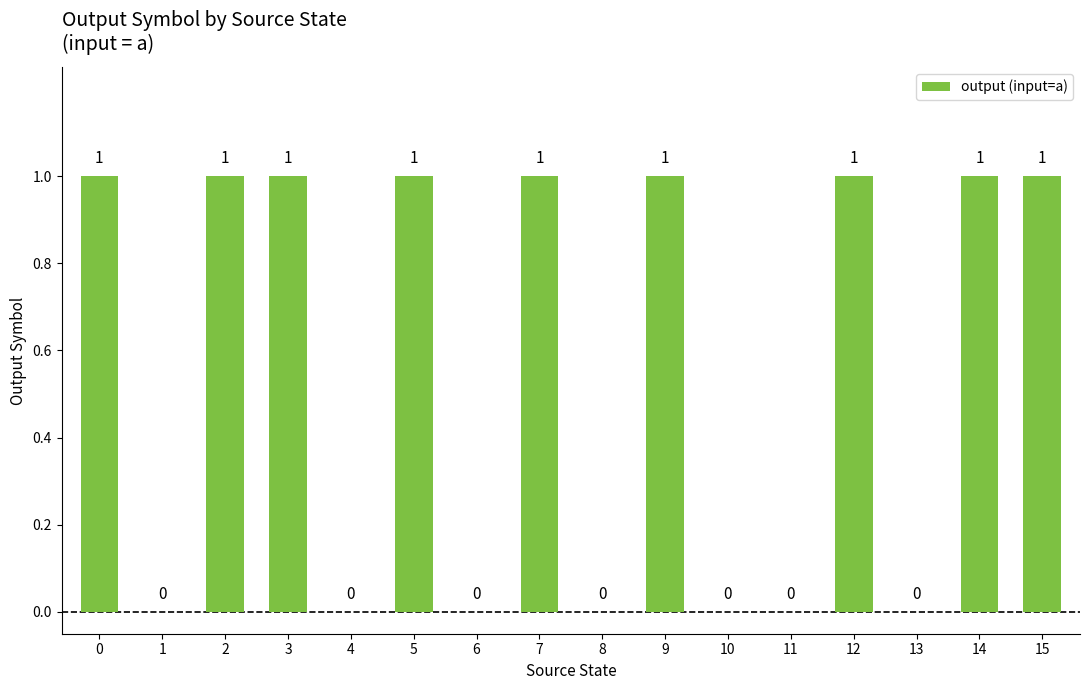

How many categories are shown in the chart?

16